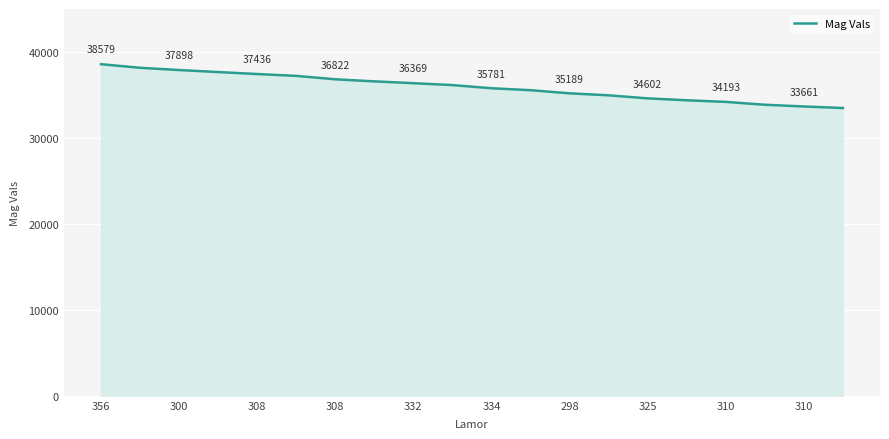

What is the average value?

35926.8